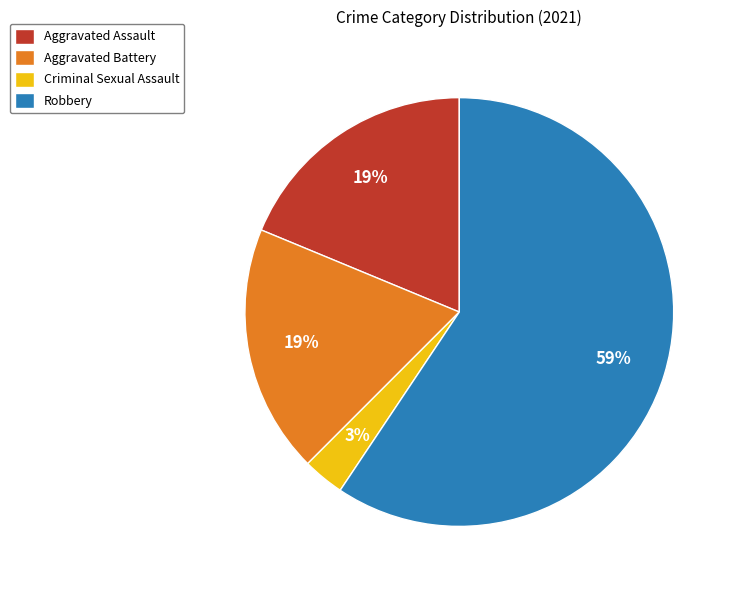

Do Robbery and Criminal Sexual Assault together represent more than half of the pie?

Yes